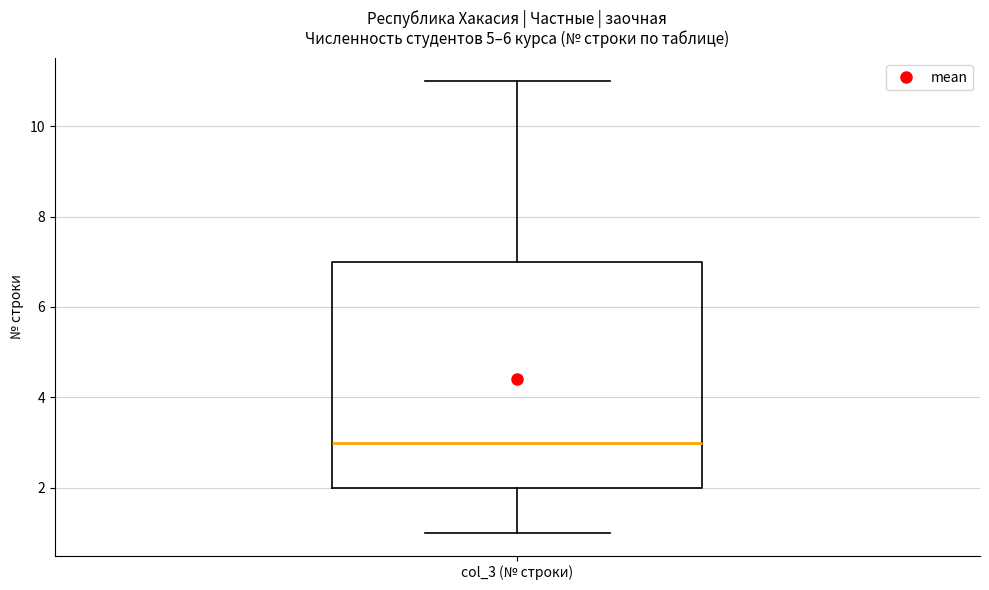

Where is the upper edge of the box for col_3 (№ строки) on the y-axis? The values are not printed on the chart, so give them approximately, as read against the axis.

7